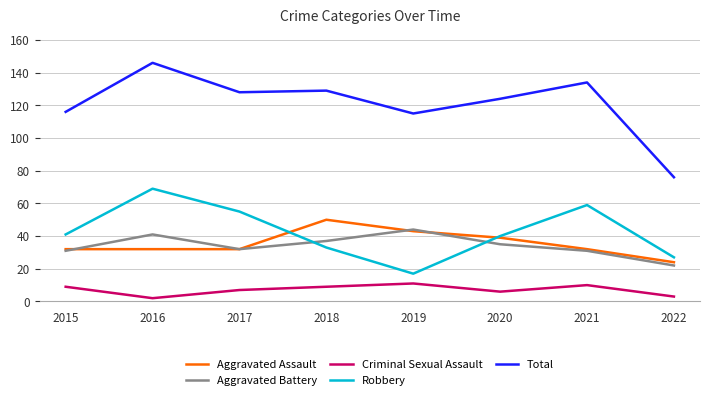

What is the difference between the Aggravated Battery values at 2018 and 2020?

2